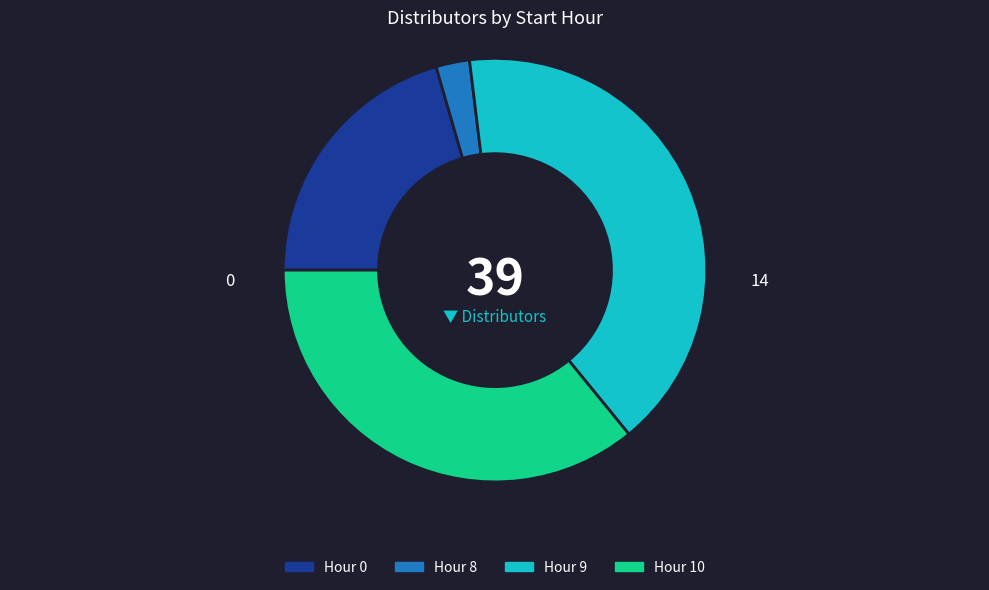

Is the sum of Hour 9 and Hour 8 greater than half?

No